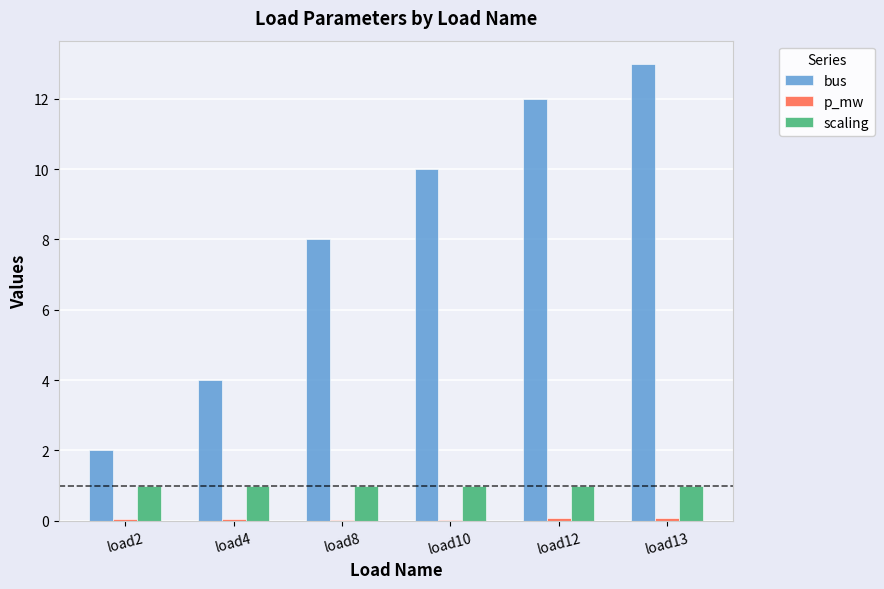

What is the greatest value displayed?

13.0